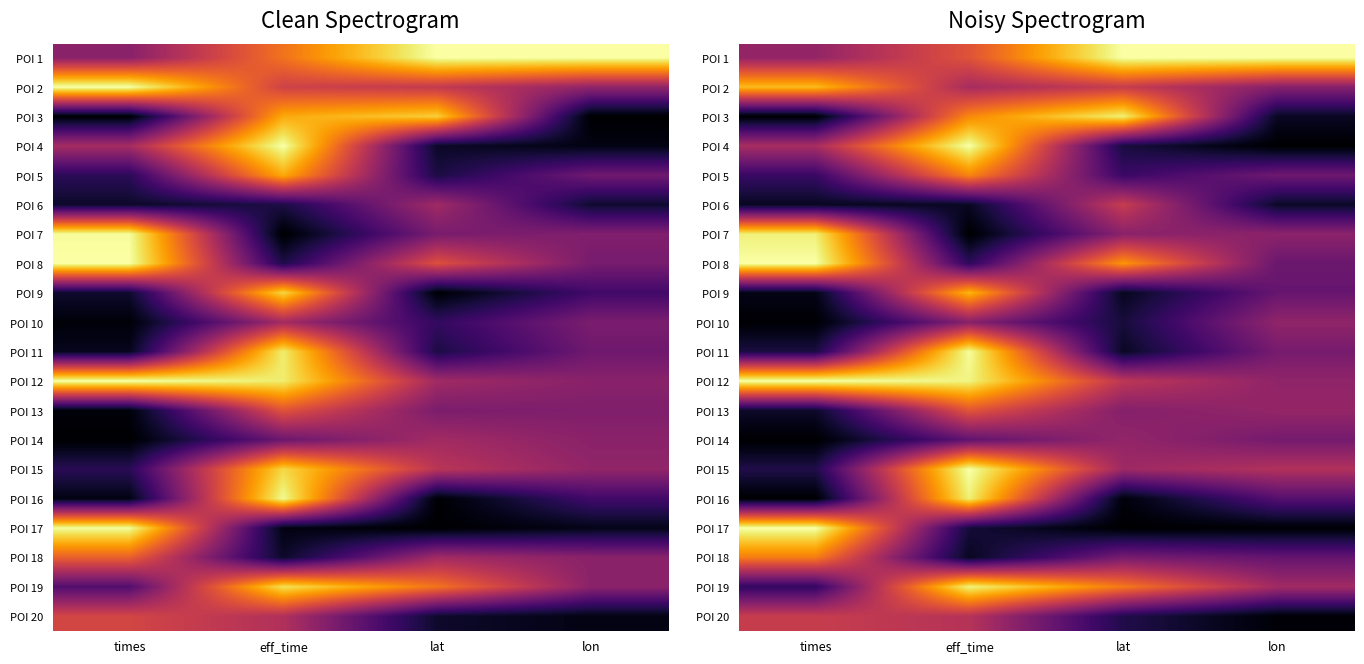

Between times and lon, which is larger?

lon